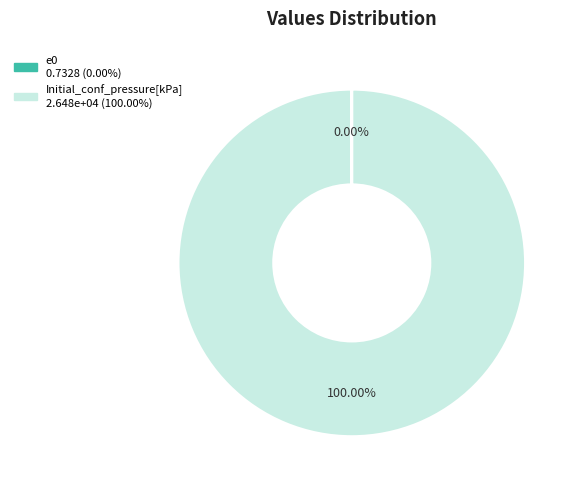

What is the largest slice in the pie chart?

Initial_conf_pressure[kPa]